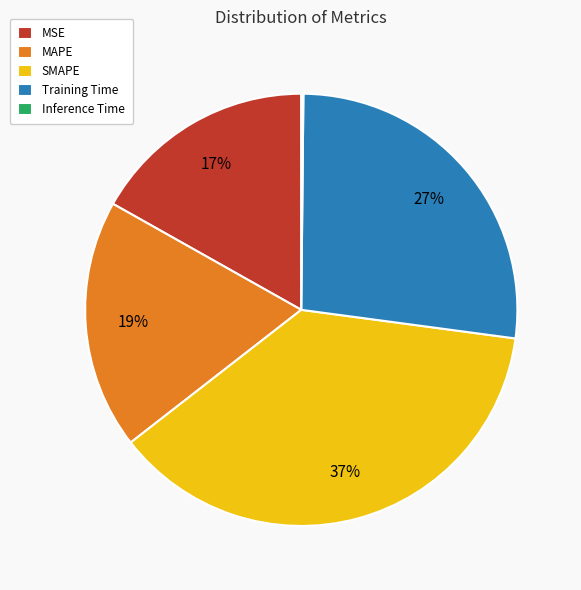

To the nearest percent, what is the difference between the largest and smallest slice percentages?

37%